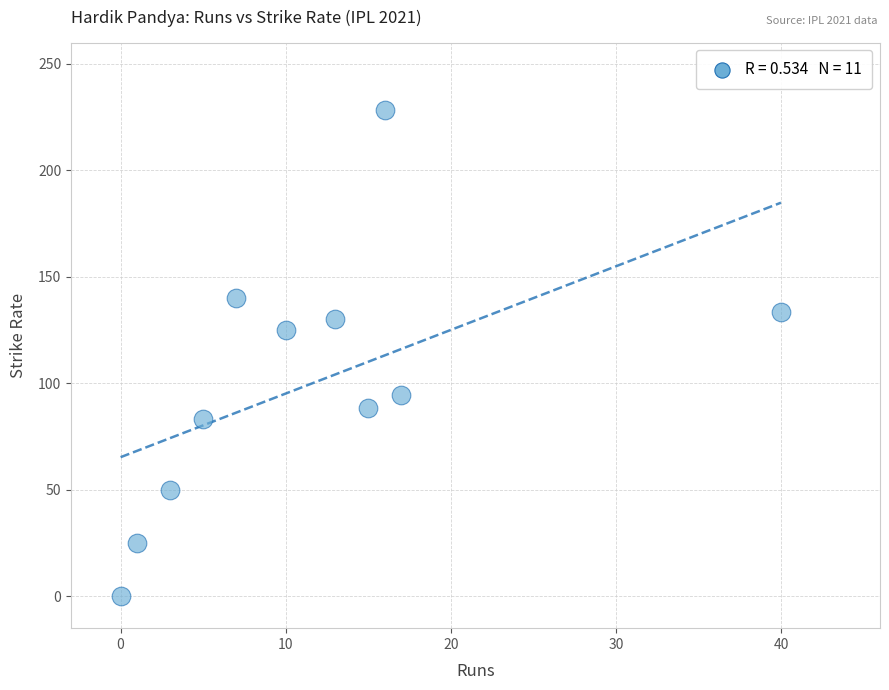

What is the range of Y values (max minus min)?

228.6